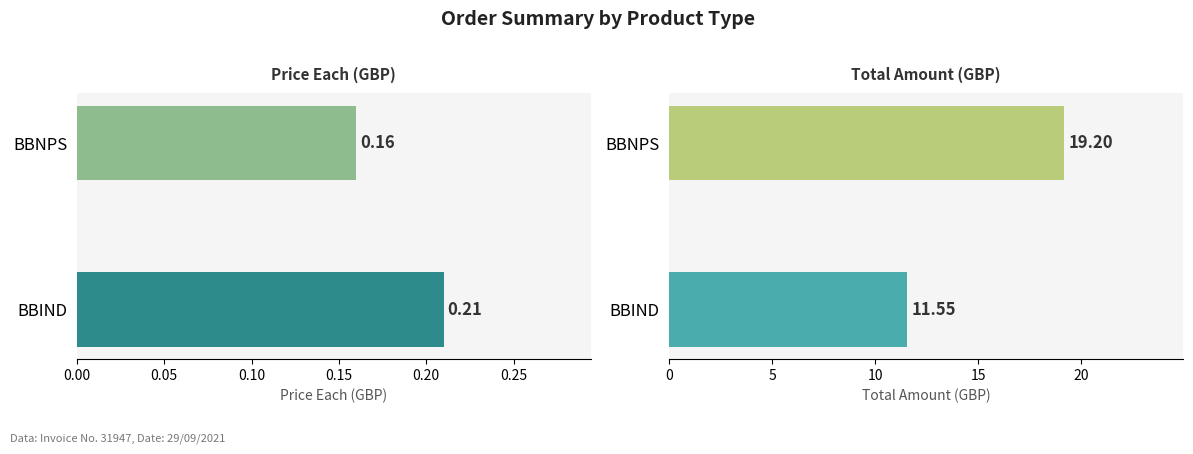

Are the bars horizontal?

Yes